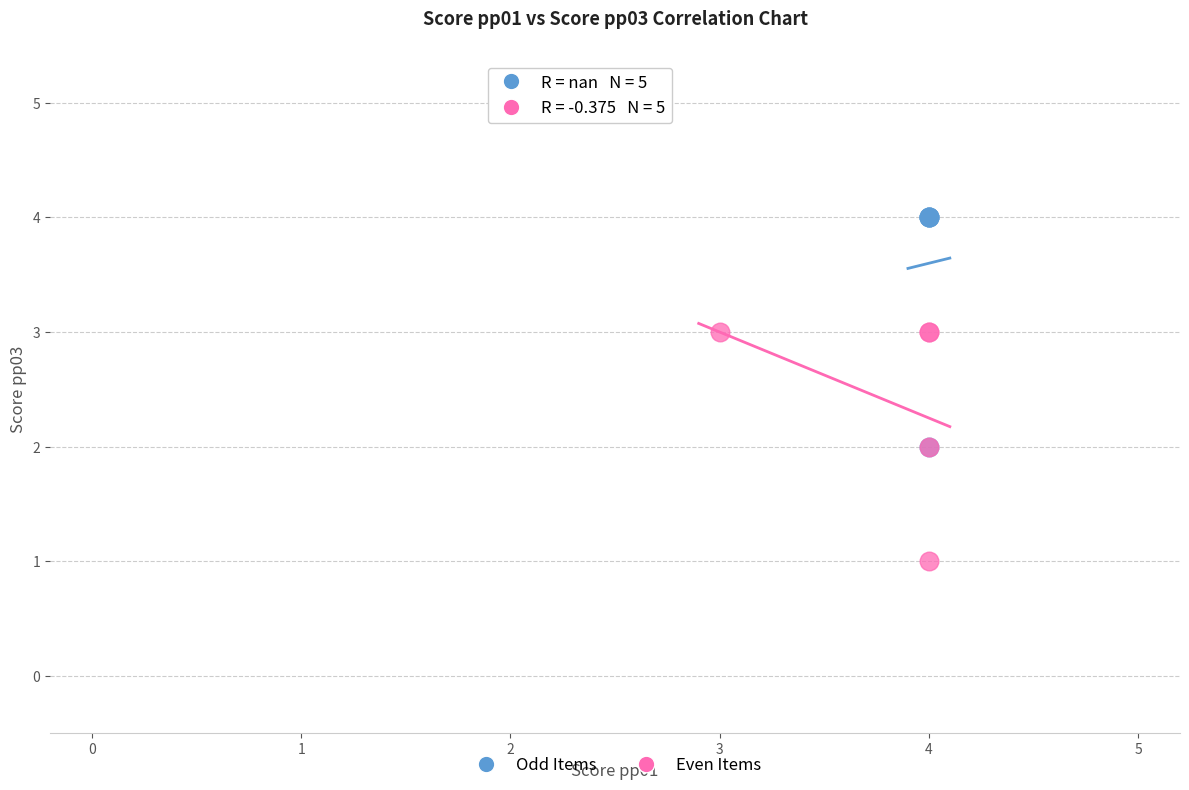

Which series contains the highest Y value?

Odd Items